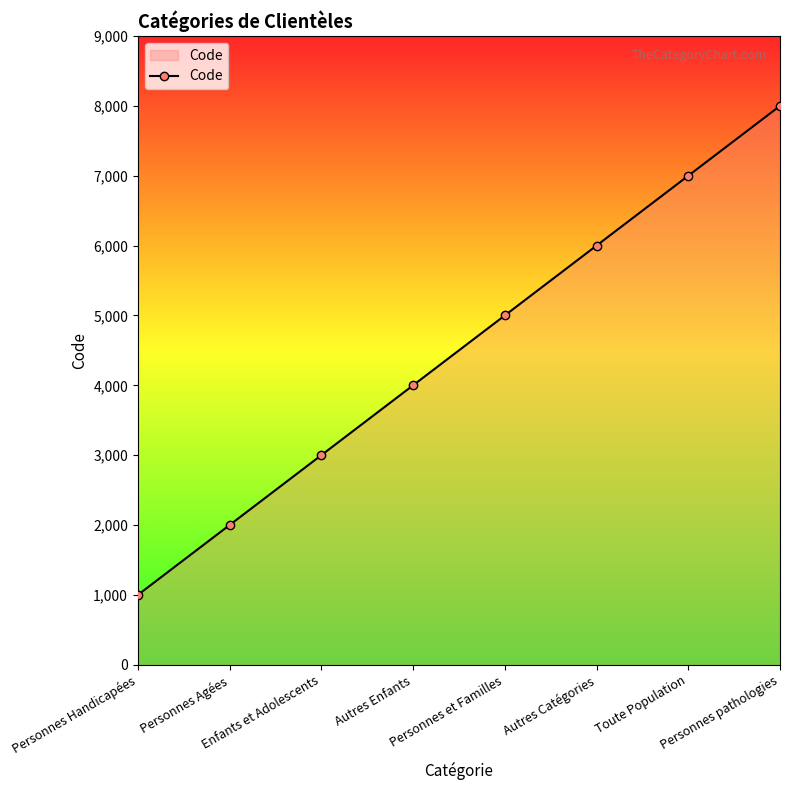

What is the difference between the values at Enfants et Adolescents and Autres Catégories?

3000